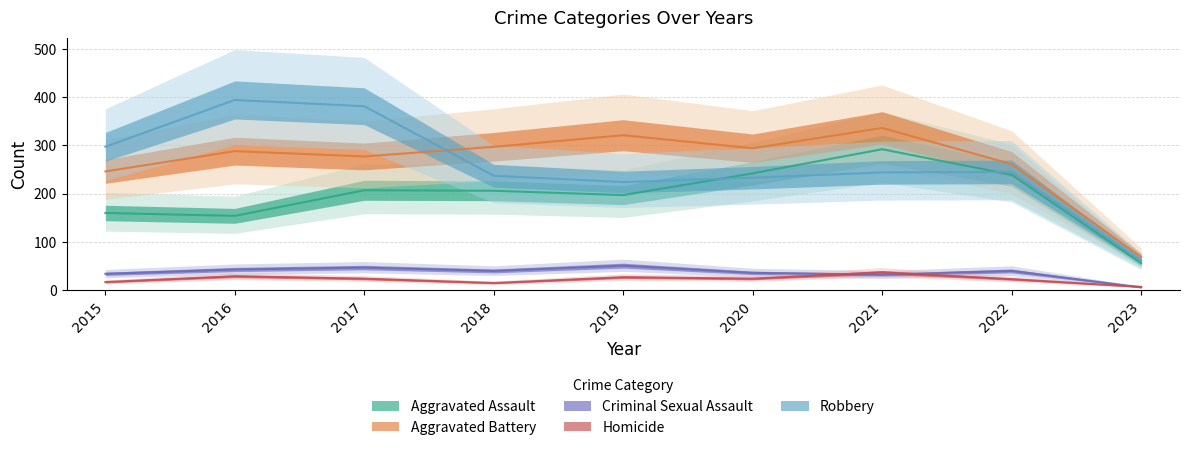

True or false: Homicide and Aggravated Assault cross at least once.

False